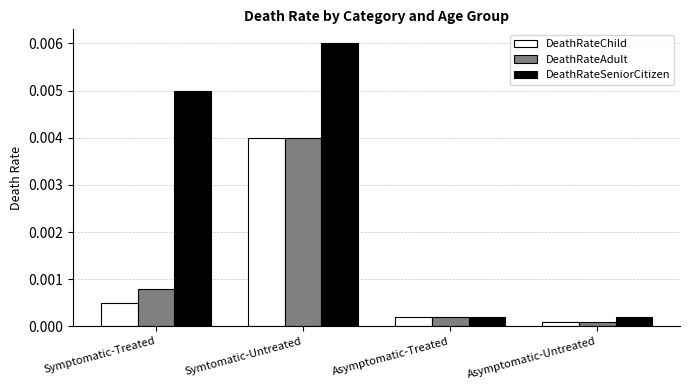

What position from the right is Symptomatic-Treated?

4